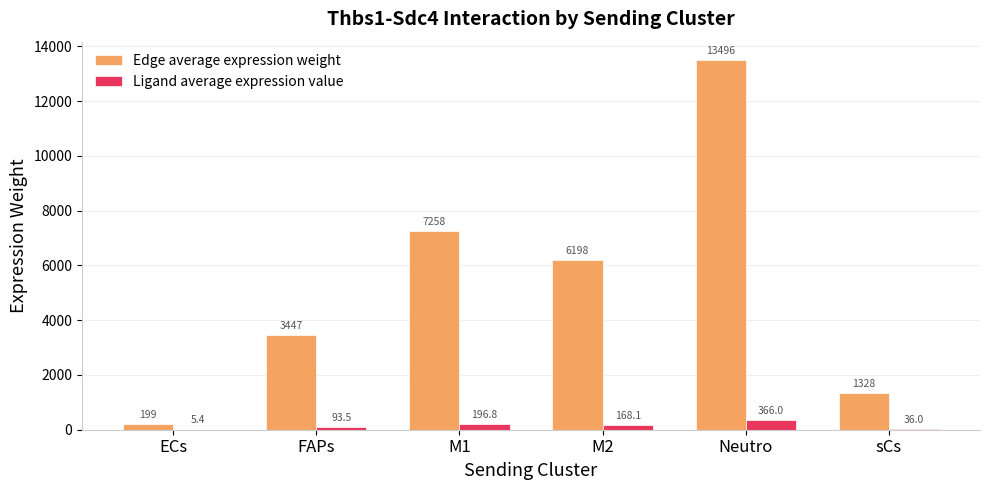

At which category is the sum across all series the highest?

Neutro